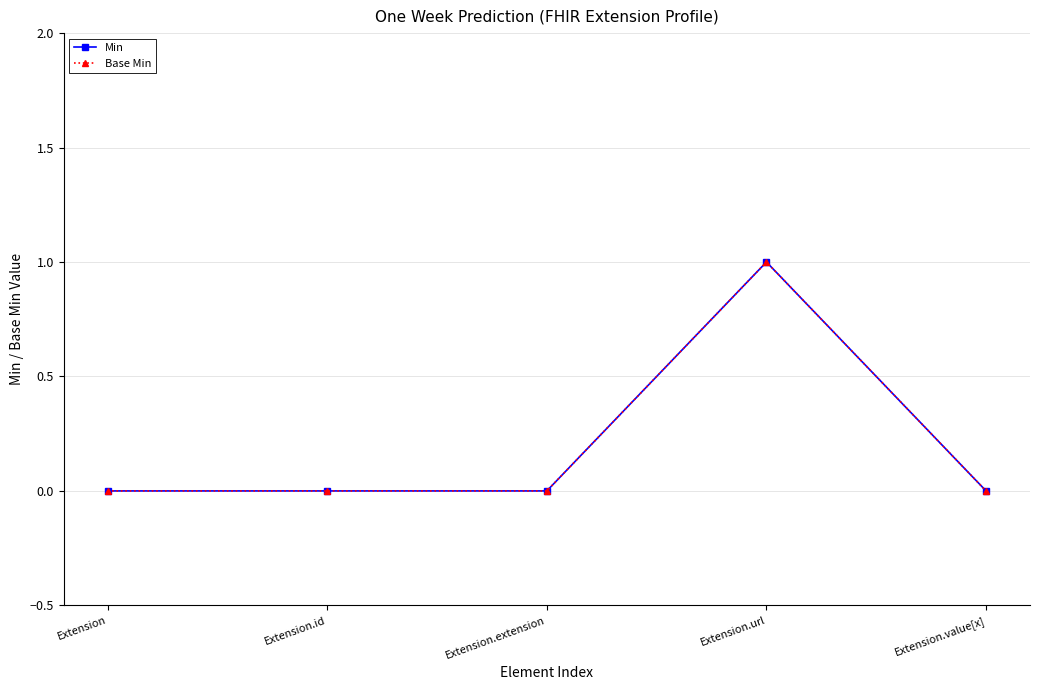

Does the chart have visible grid lines?

Yes